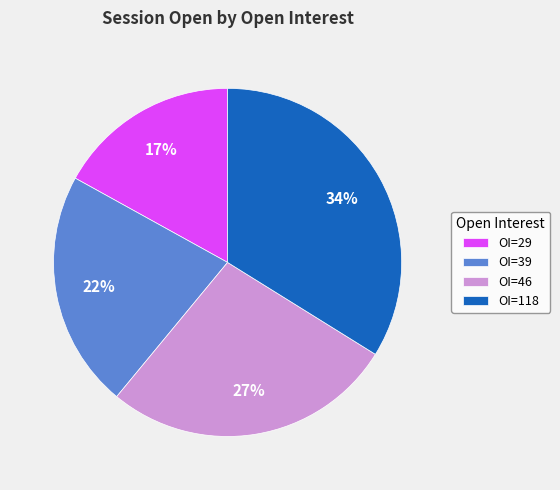

Is it true that OI=46 is 14% of the pie?

False